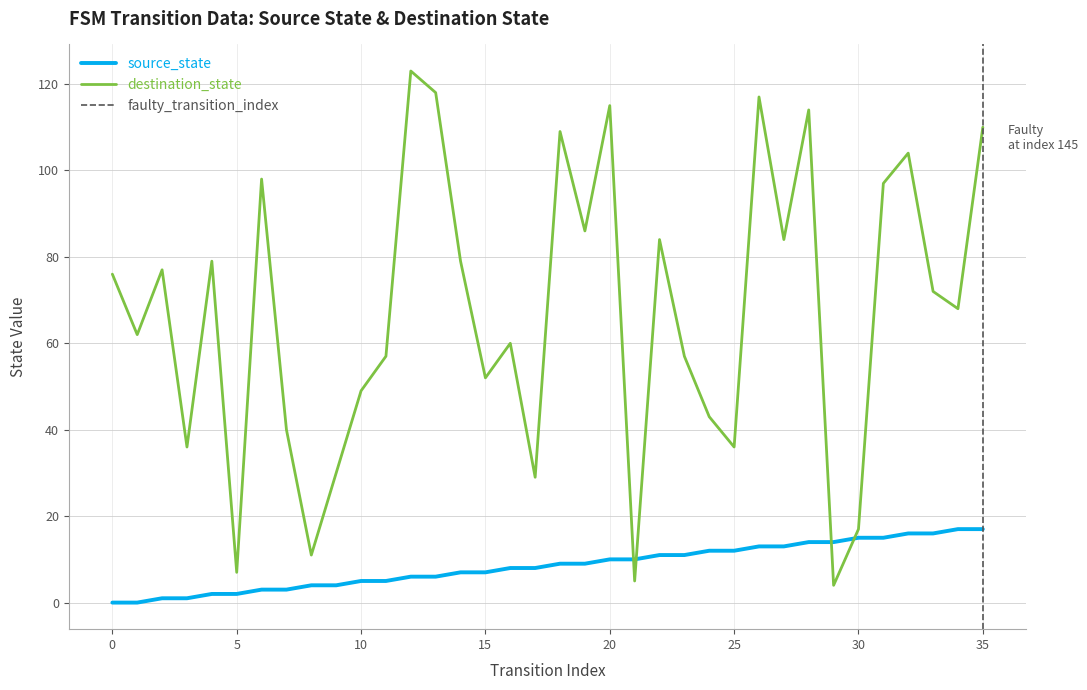

What are all the series names shown in the legend?

source_state, destination_state